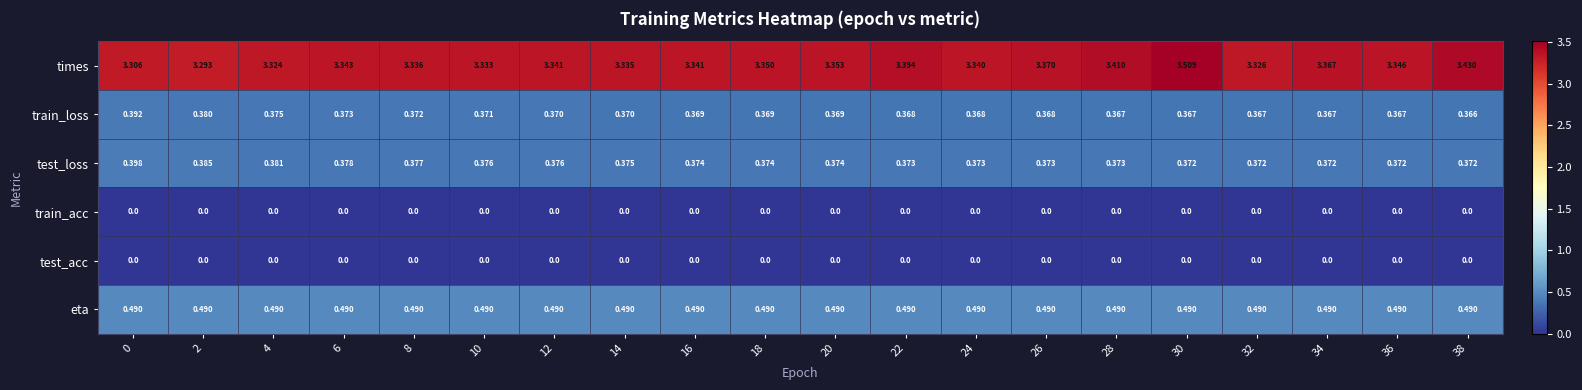

Which series changed the most between 0 and 20?

times